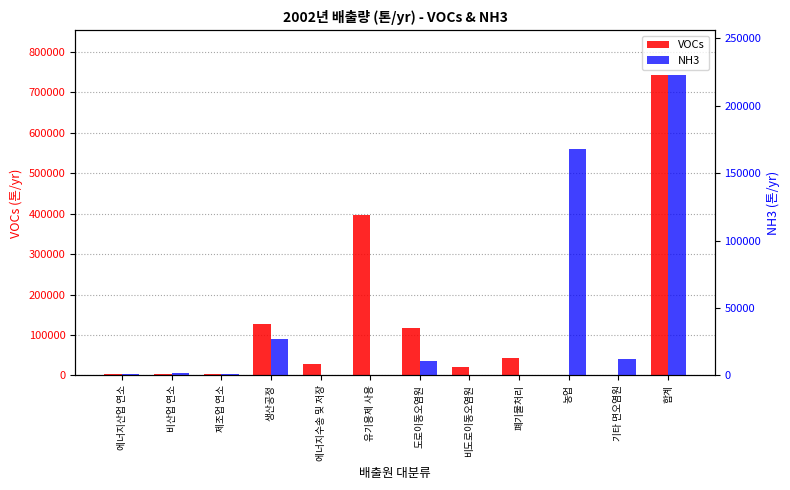

What is the difference between the maximum and minimum values in the NH3 series?

222581